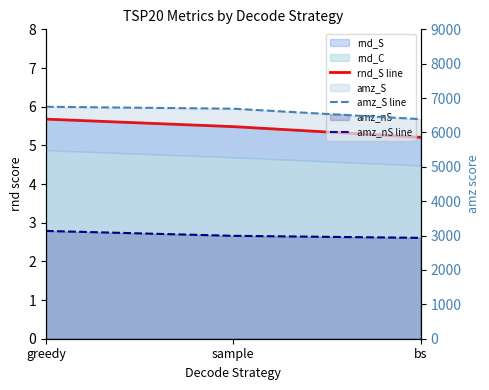

Which category has the highest value across all series?

greedy